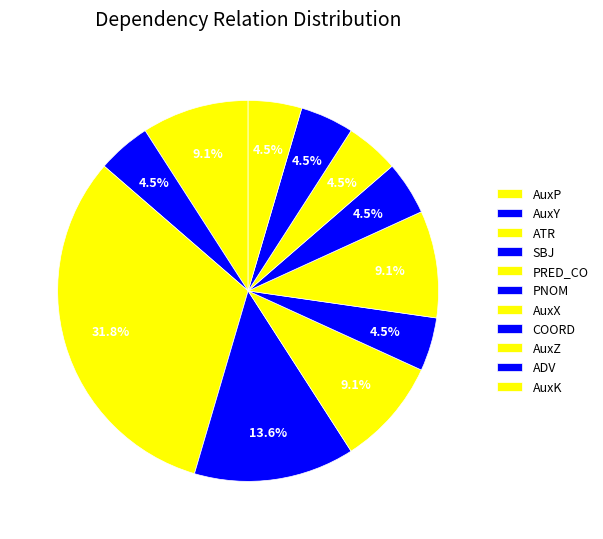

What is the largest slice in the pie chart?

ATR